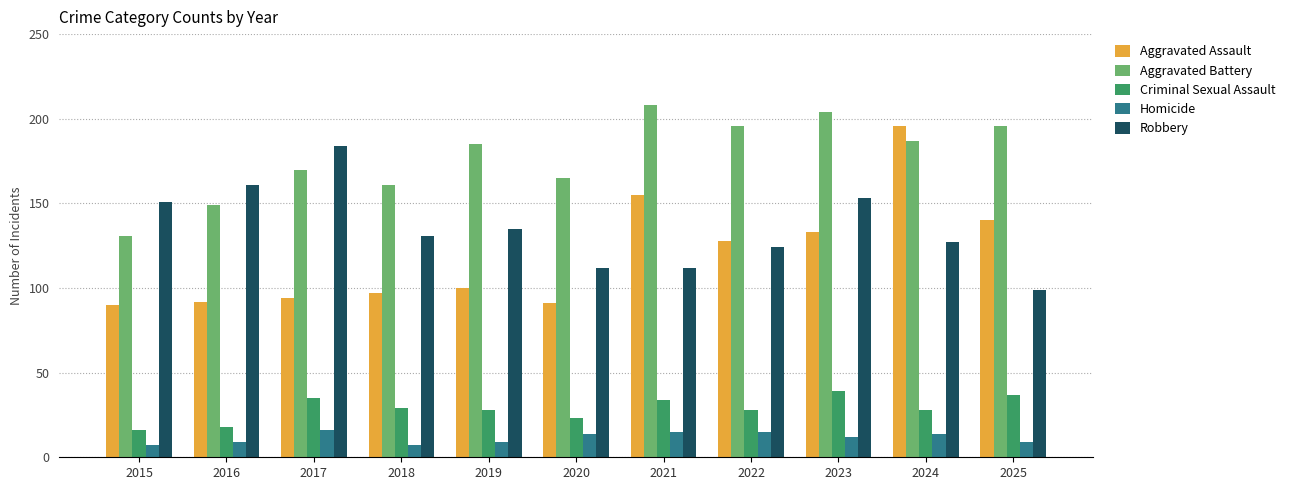

Where does the Homicide series first go above 12?

2017